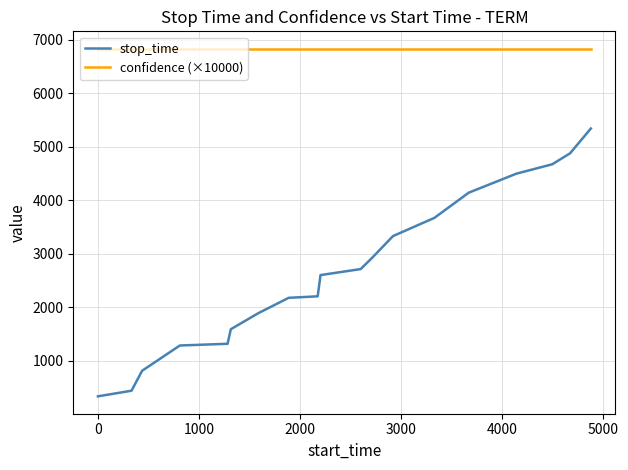

Which series has the largest total across all categories?

confidence (×10000)